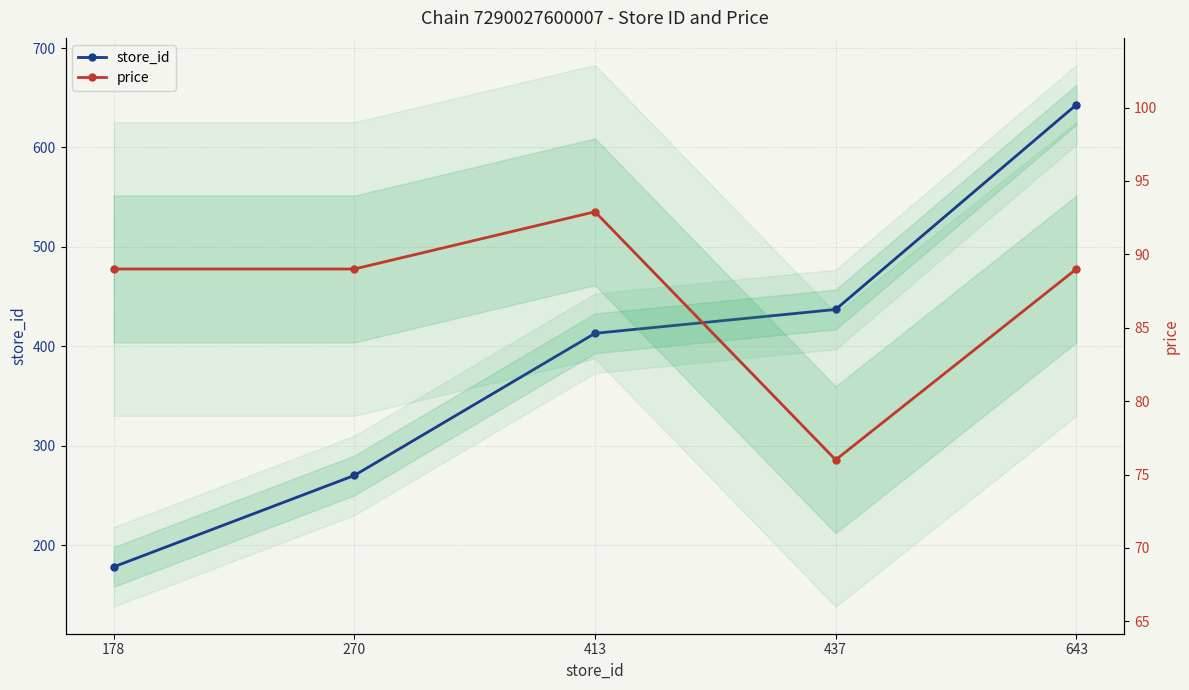

Reading left to right, list all the values displayed in this chart.

store_id: 178=178.0	270=270.0	413=413.0	437=437.0	643=643.0
price: 178=89.0	270=89.0	413=92.9	437=76.0	643=89.0